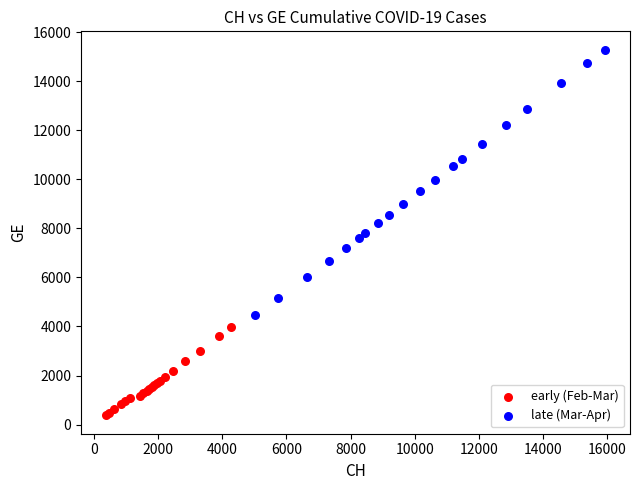

Which series reaches the maximum Y coordinate?

late (Mar-Apr)